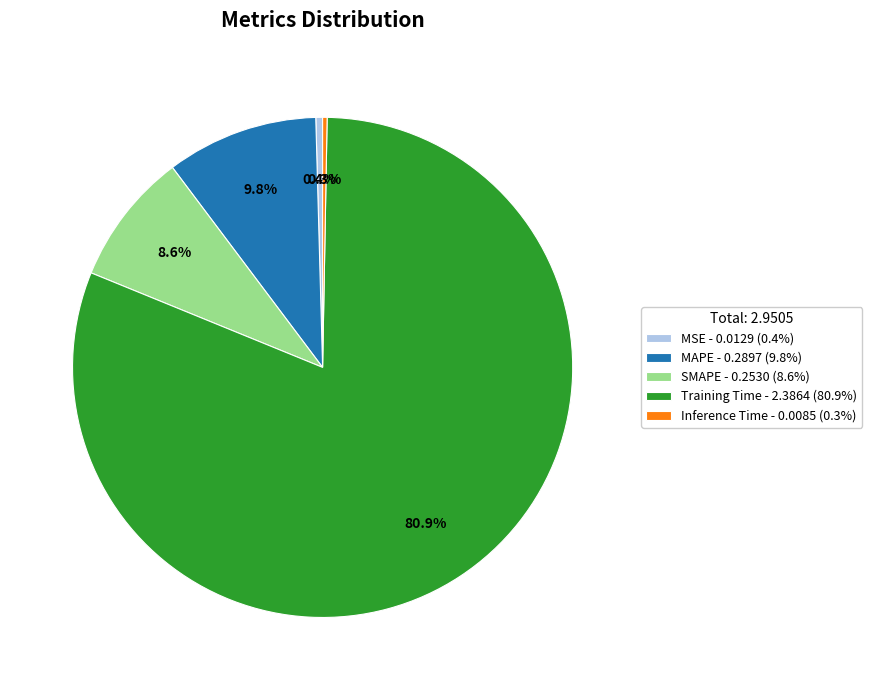

Which has a higher value, MAPE or MSE?

MAPE